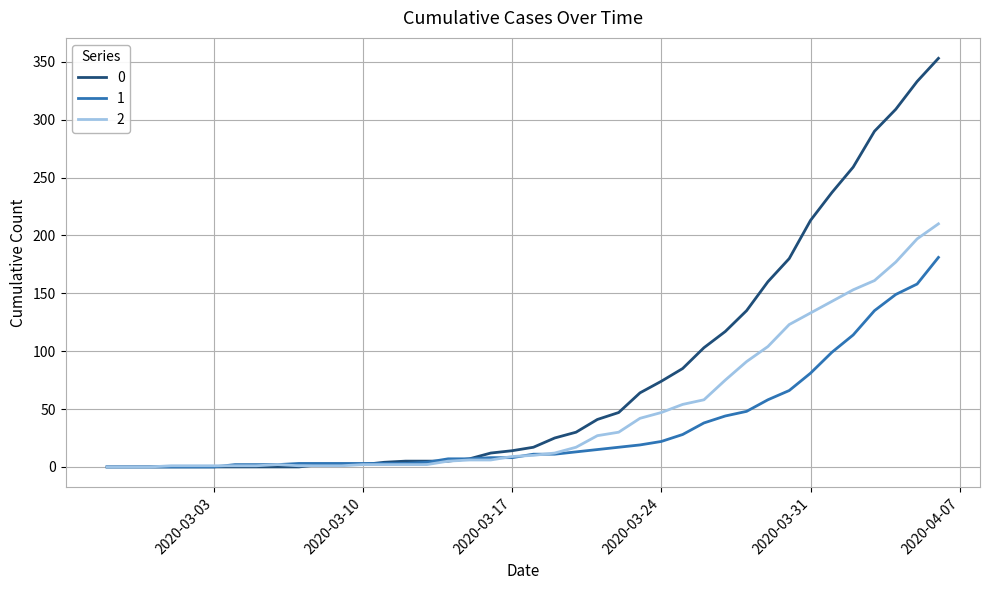

List the series in order of their overall mean, highest first.

0, 2, 1